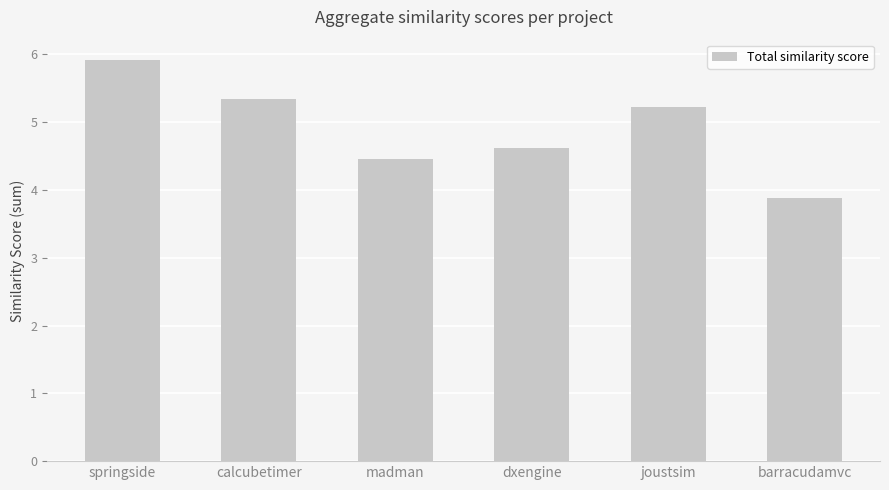

The value at barracudamvc is 3.9. True or false?

True